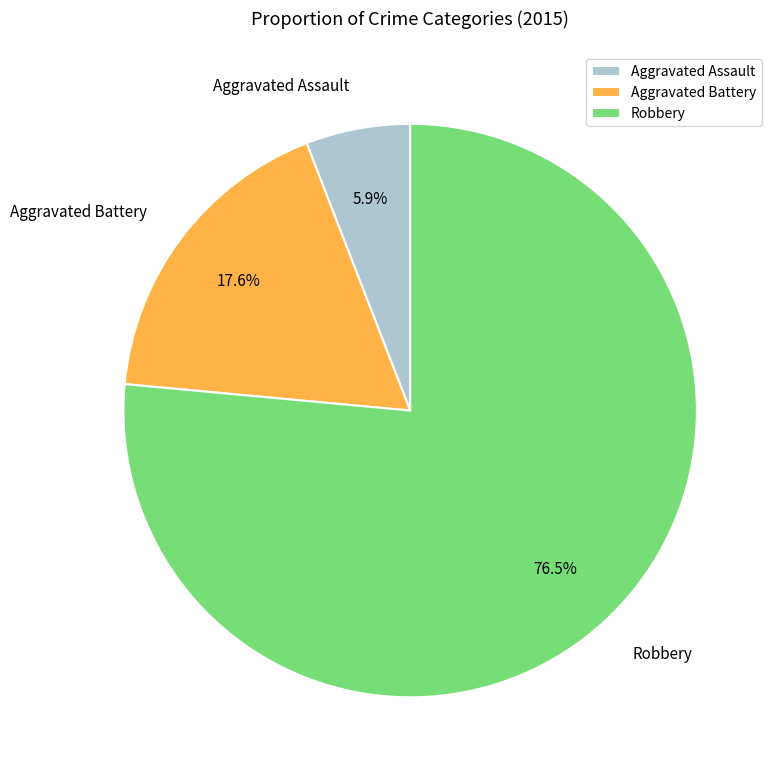

How many slices are in this pie chart?

3